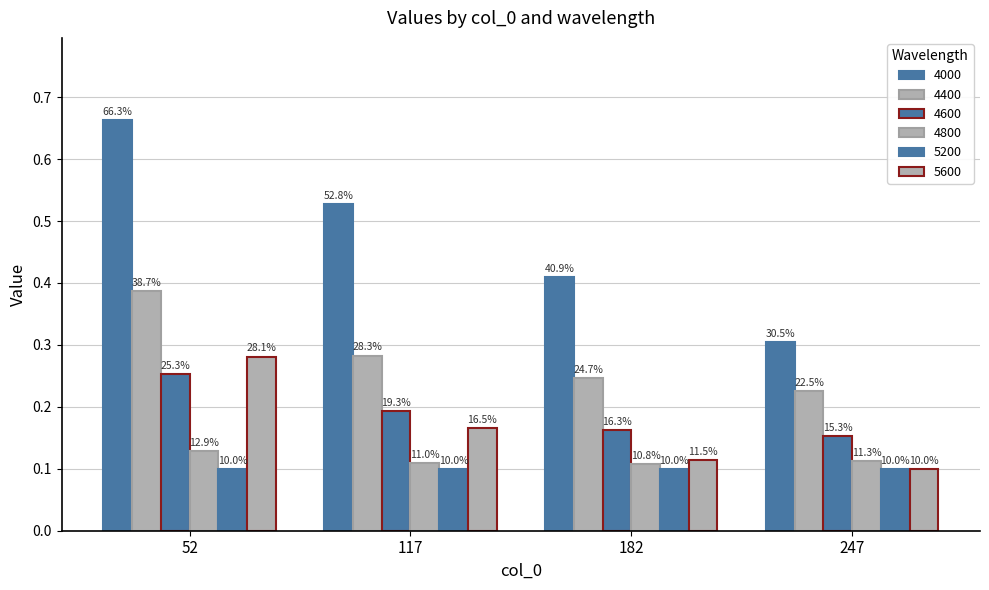

What is the maximum value for 4600?

0.3